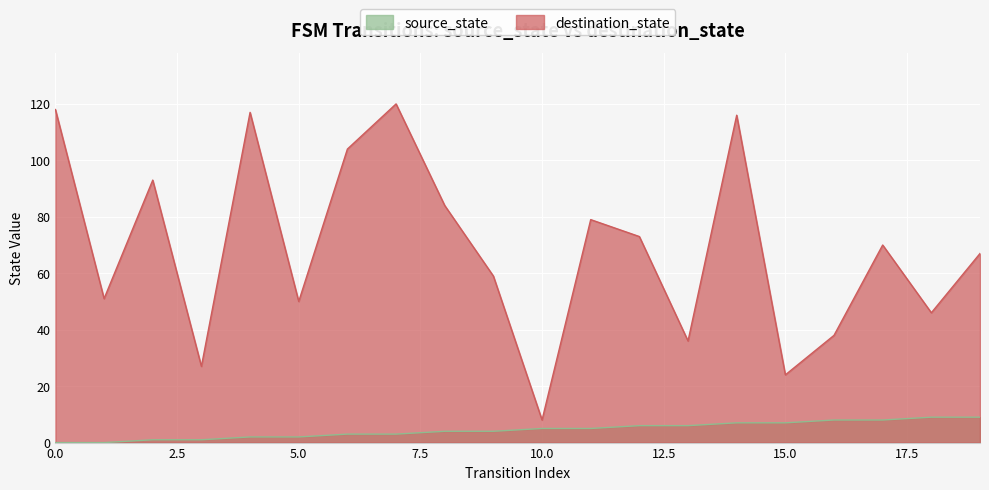

What is the value of the destination_state point at the 16th from the left?

24